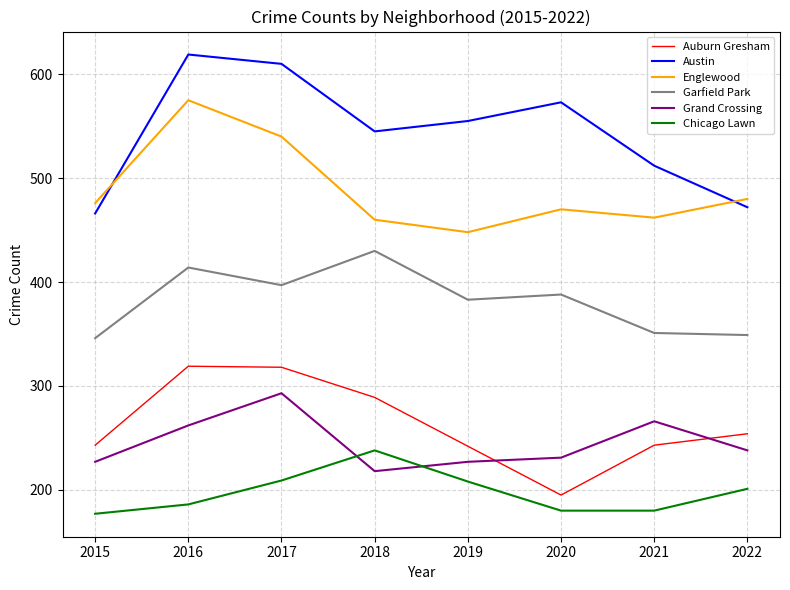

Which series changed the most between 2016 and 2018?

Englewood